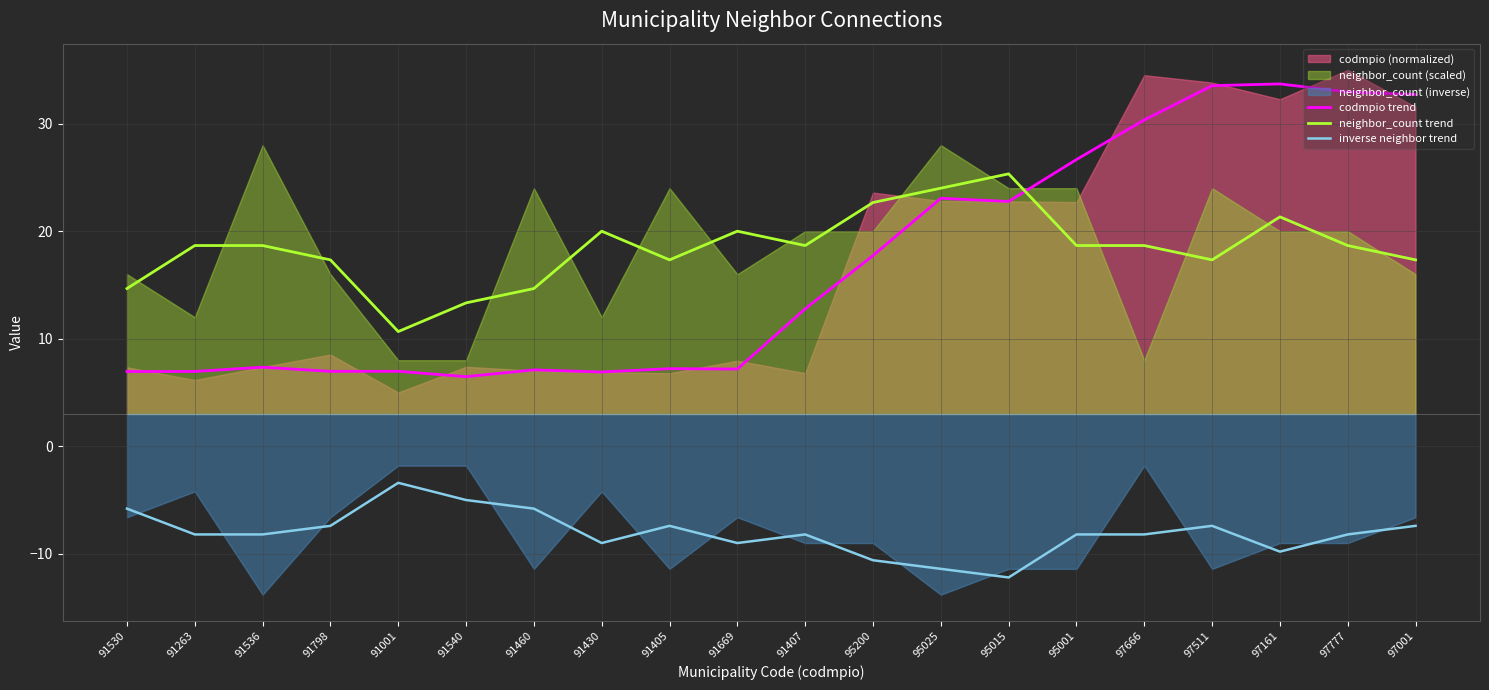

What is the sum of the neighbor_count trend values at 97161 and 91540?

34.7